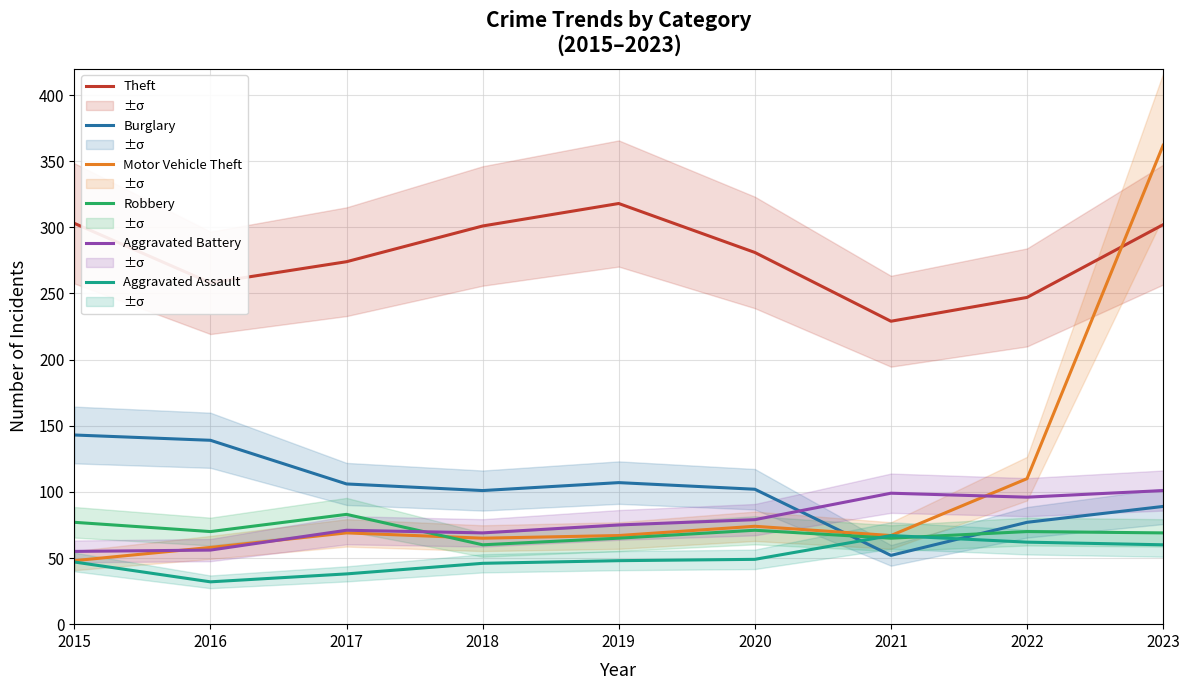

Is the value of Theft at 2016 greater than the value of Robbery at 2016?

Yes